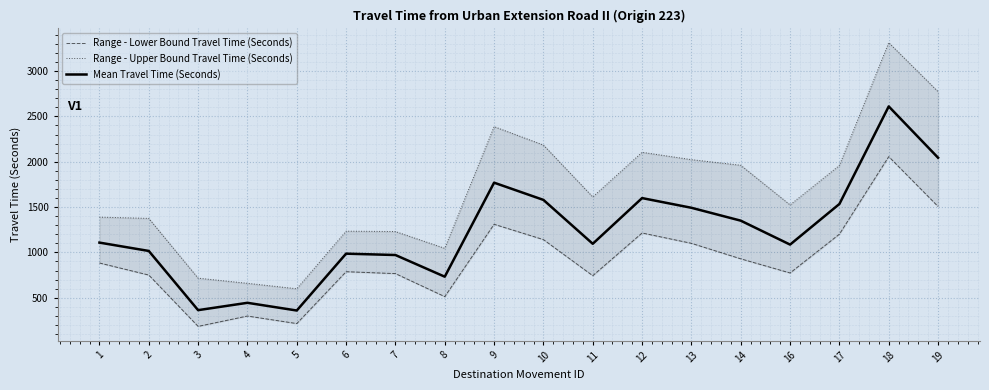

True or false: Range - Lower Bound Travel Time (Seconds) and Range - Upper Bound Travel Time (Seconds) intersect in this chart.

False